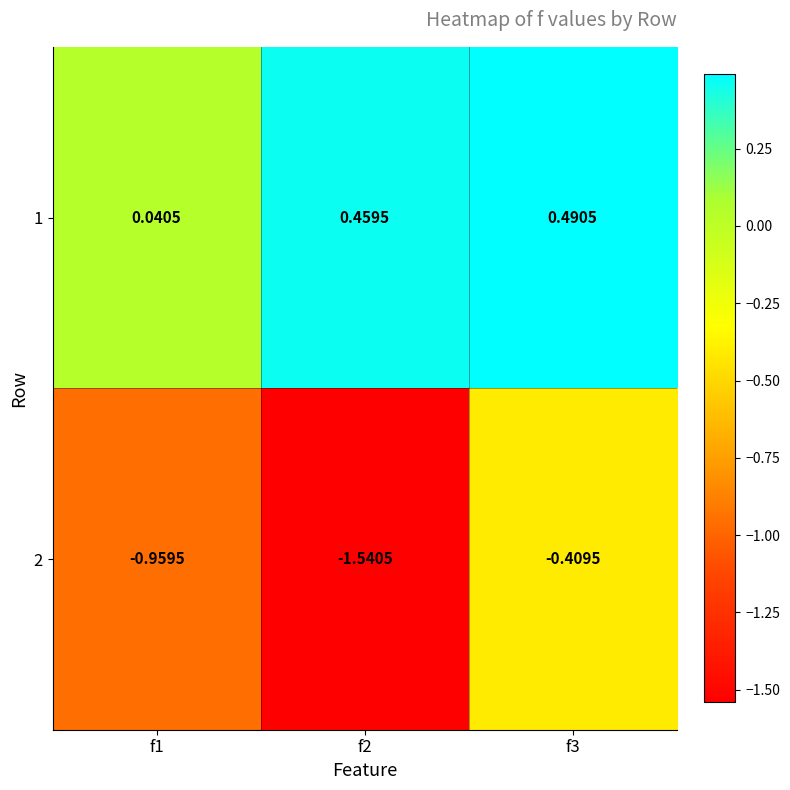

Is the value of 2 at f1 greater than the value of 1 at f2?

No